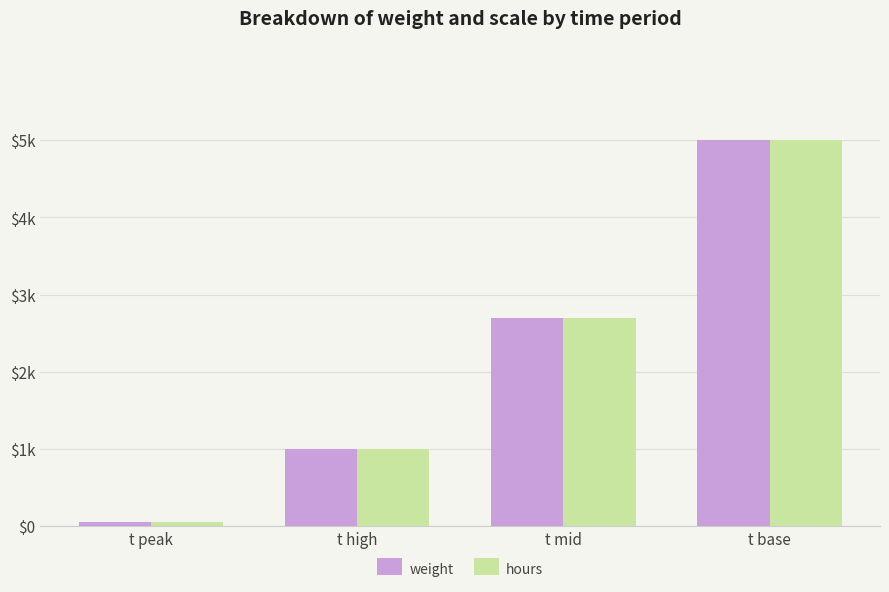

Between t peak and t high, which series saw the biggest shift?

weight